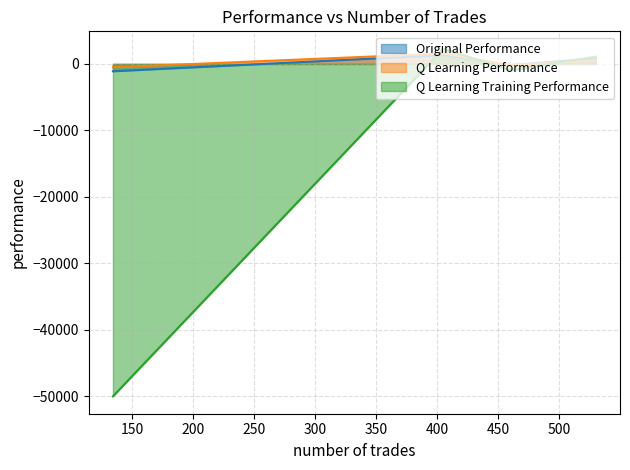

How many distinct data groups are displayed?

3